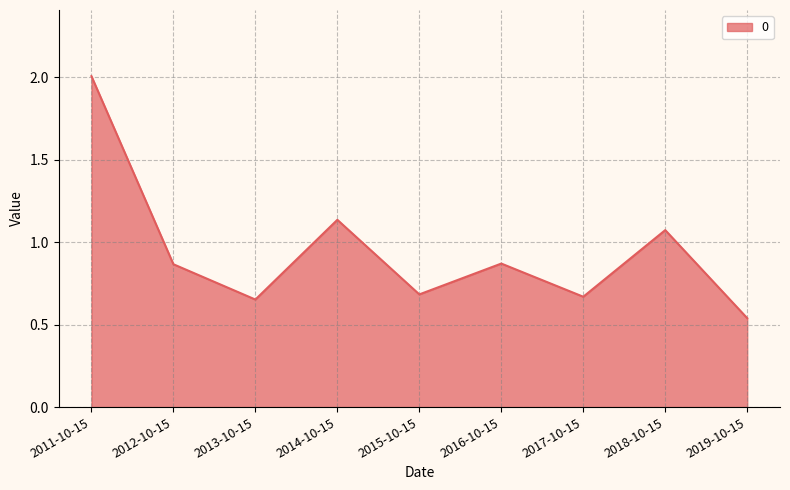

The value at 2012-10-15 is 1.3. True or false?

False